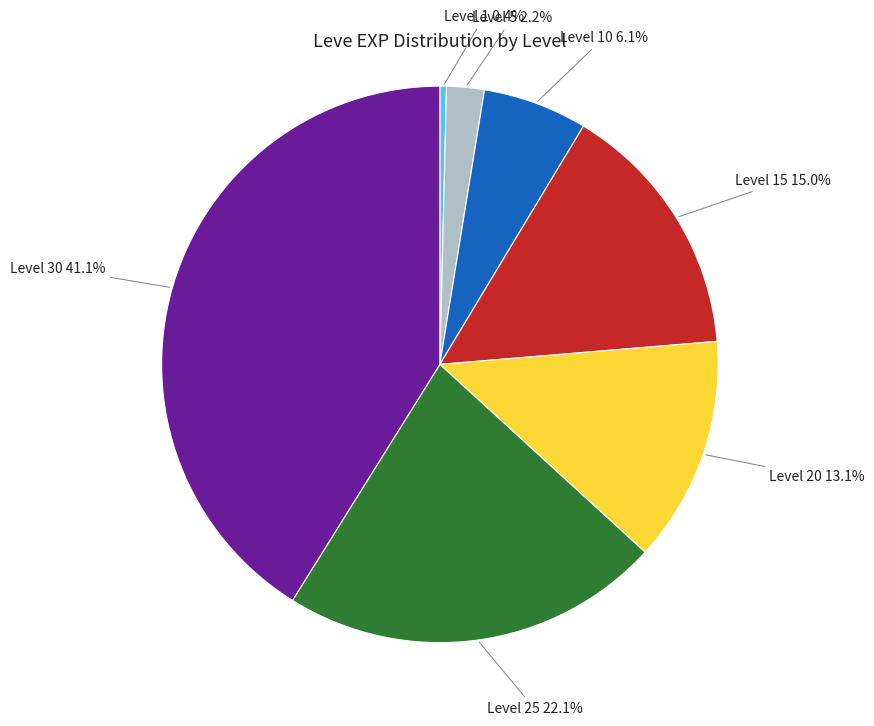

How many segments does this pie chart have?

7